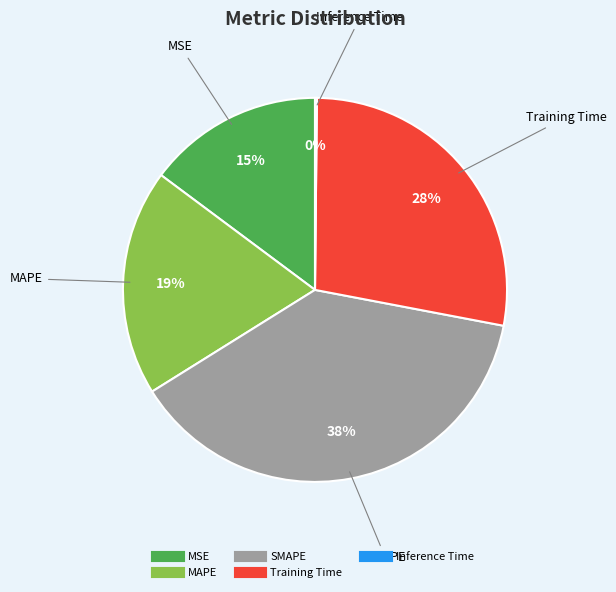

Combined, do MSE and SMAPE account for over 50%?

Yes